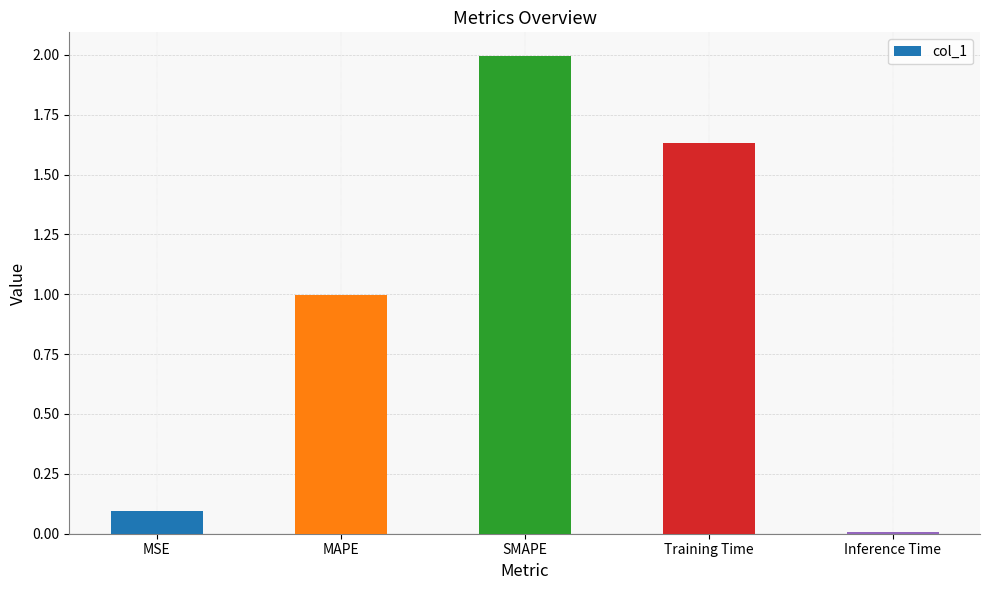

What is the change in value from Training Time to Inference Time?

-1.6